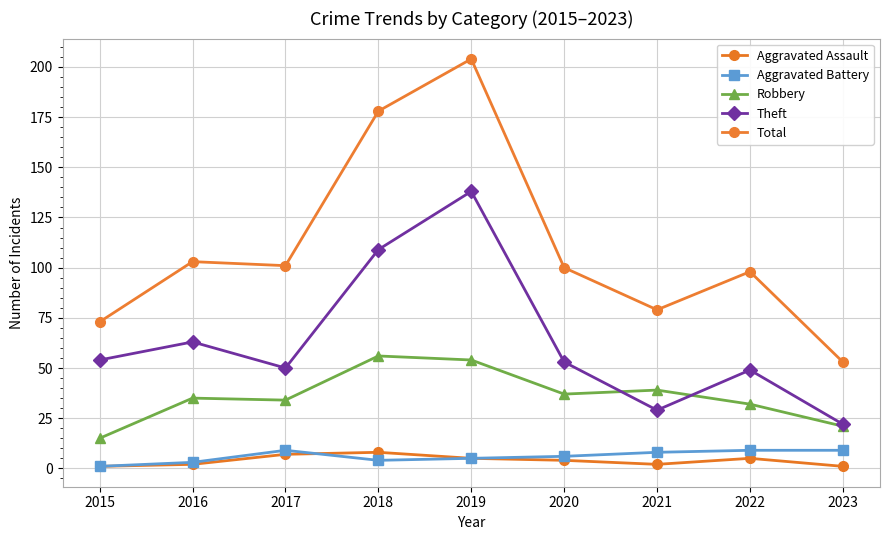

Reading left to right, list all the values displayed in this chart.

Aggravated Assault: 2015=1	2016=2	2017=7	2018=8	2019=5	2020=4	2021=2	2022=5	2023=1
Aggravated Battery: 2015=1	2016=3	2017=9	2018=4	2019=5	2020=6	2021=8	2022=9	2023=9
Robbery: 2015=15	2016=35	2017=34	2018=56	2019=54	2020=37	2021=39	2022=32	2023=21
Theft: 2015=54	2016=63	2017=50	2018=109	2019=138	2020=53	2021=29	2022=49	2023=22
Total: 2015=73	2016=103	2017=101	2018=178	2019=204	2020=100	2021=79	2022=98	2023=53